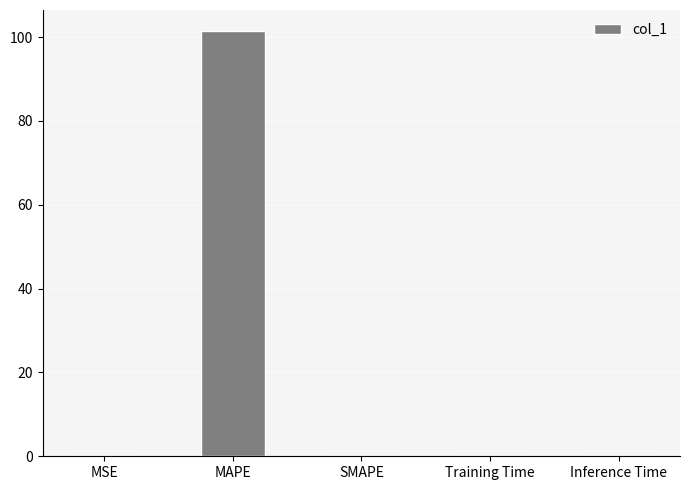

True or false: the data shows 0.0 at Training Time.

True